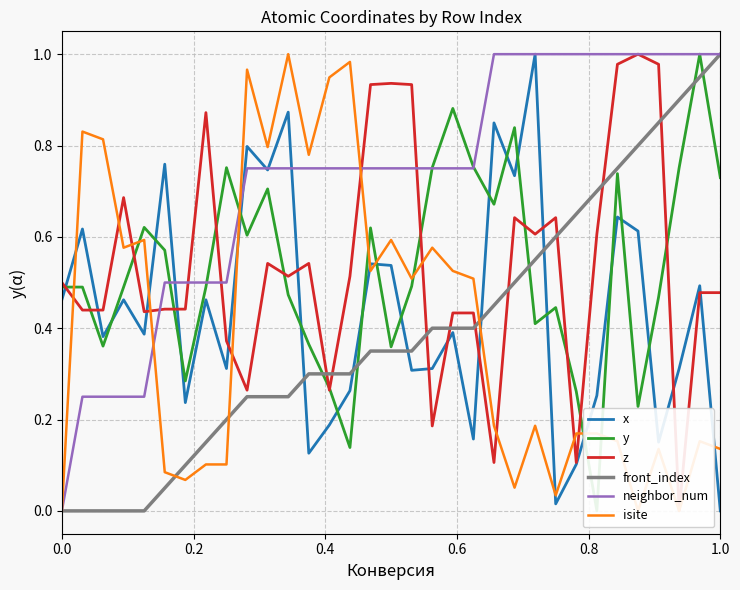

Is this an area chart (filled region under the line)?

No